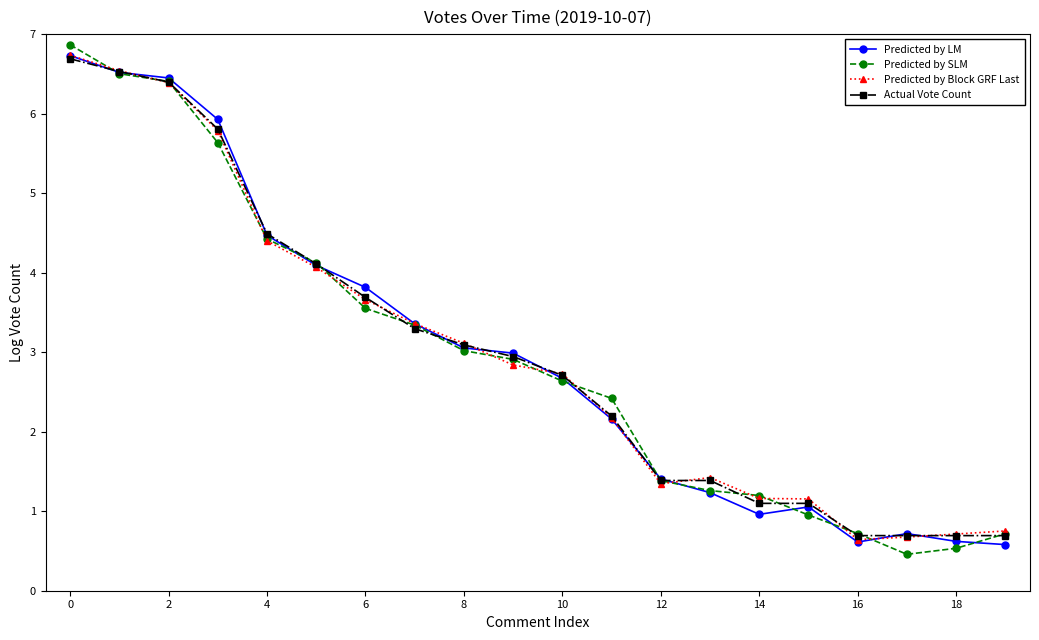

What is the value of the Actual Vote Count point at the 13th from the left?

1.4